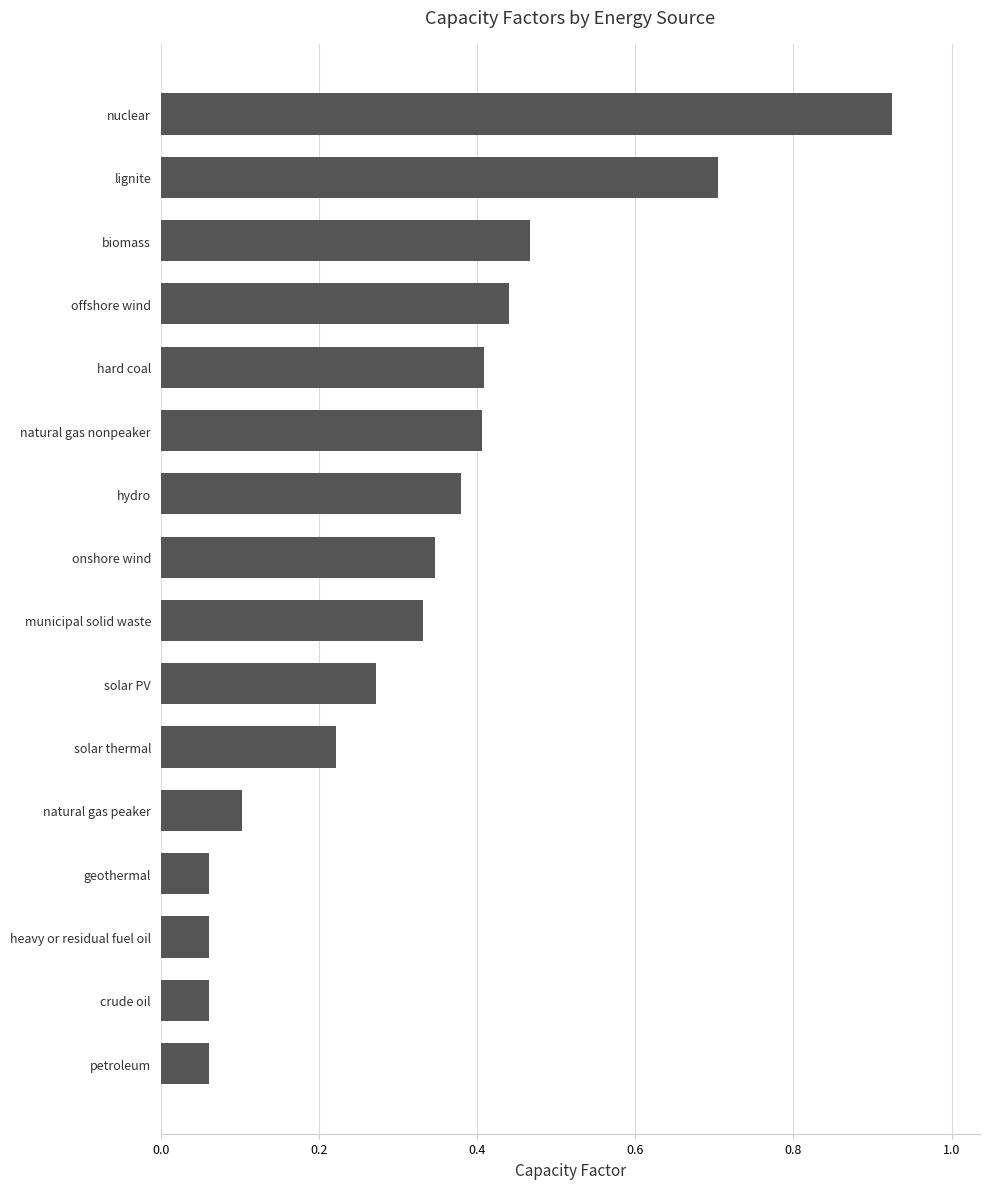

Which category has the highest value across all series?

nuclear